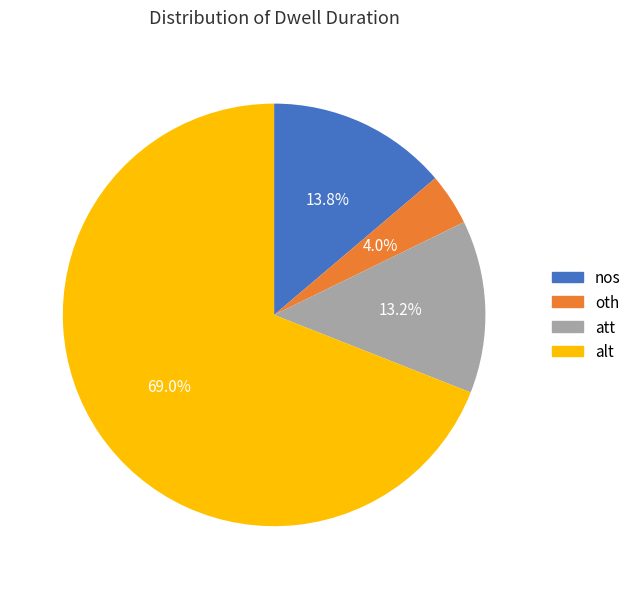

Which category has the biggest portion of the pie?

alt